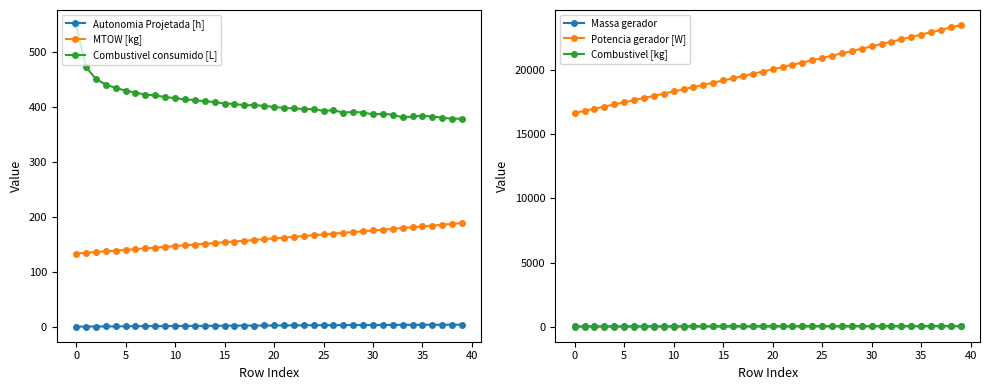

Which series has the largest total across all categories?

Potencia gerador [W]